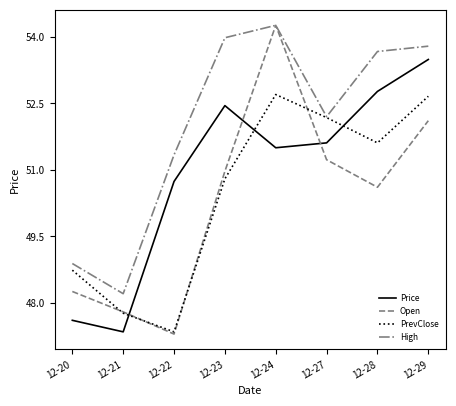

Reading left to right, list all the values displayed in this chart.

Price: 47.6	47.4	50.7	52.5	51.5	51.6	52.8	53.5
Open: 48.3	47.8	47.3	51.0	54.3	51.2	50.6	52.1
PrevClose: 48.7	47.8	47.4	50.8	52.7	52.2	51.6	52.7
High: 48.9	48.2	51.3	54.0	54.3	52.2	53.7	53.8